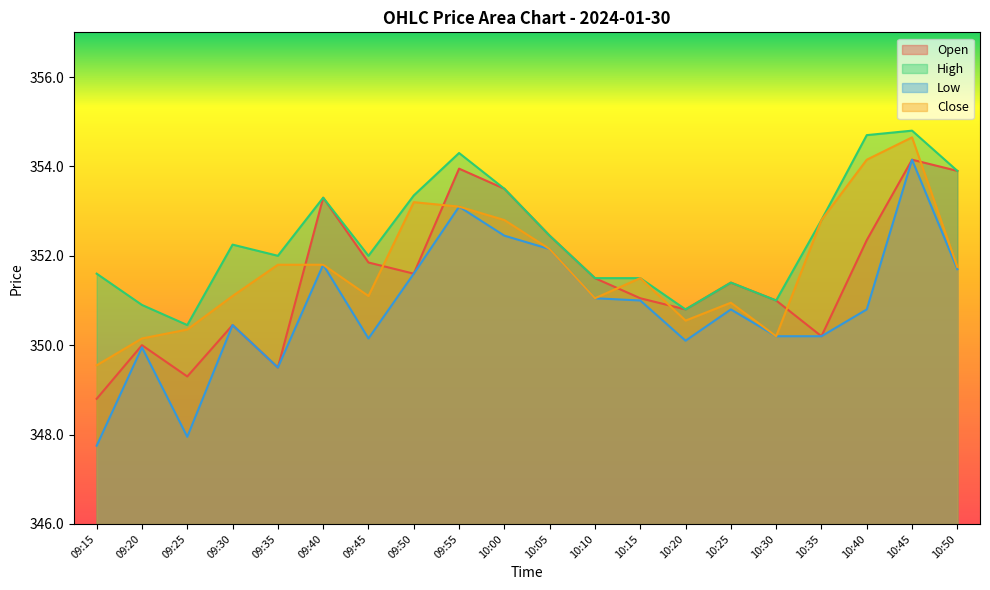

How many lines are shown in the chart?

4